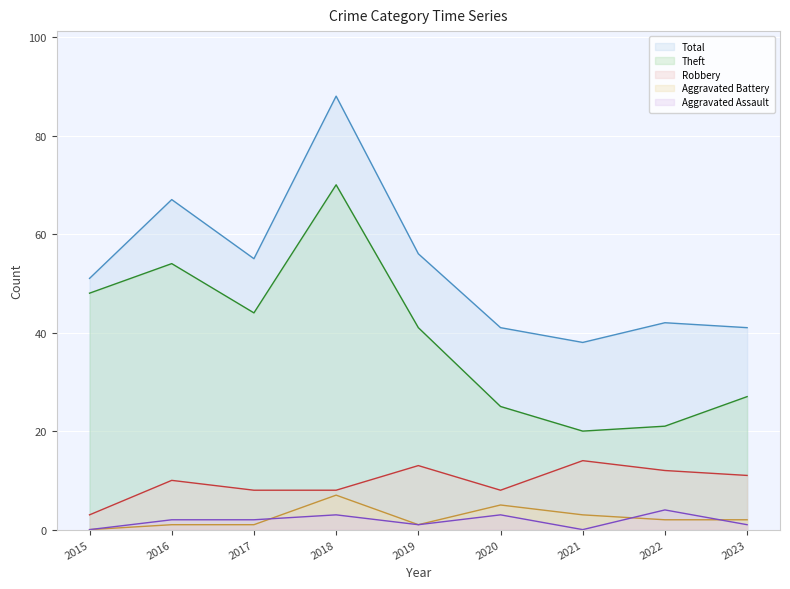

What is the total value across all series at 2017?

110